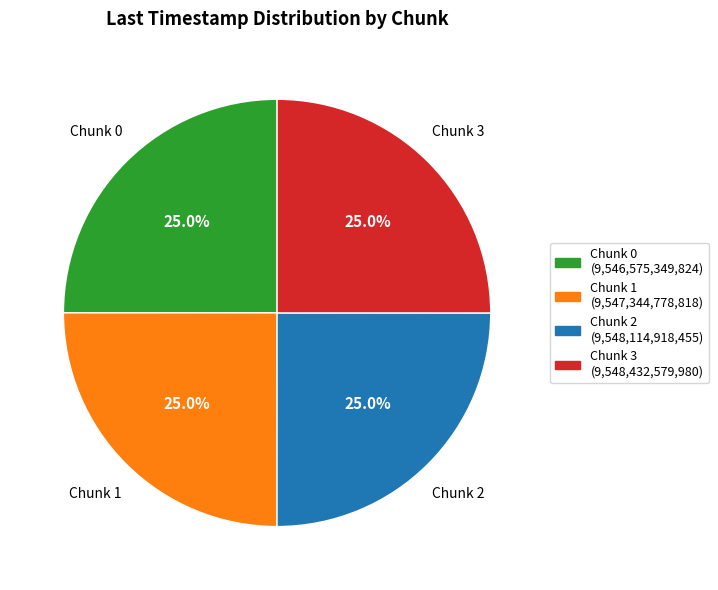

To the nearest percent, what is the average slice percentage?

25%